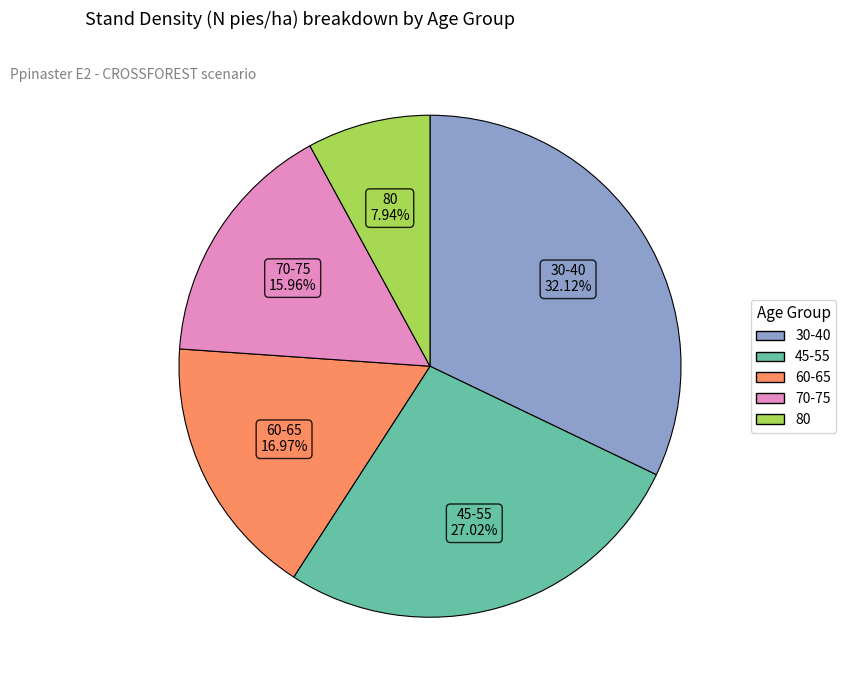

Is there any slice that represents more than half of the pie?

No